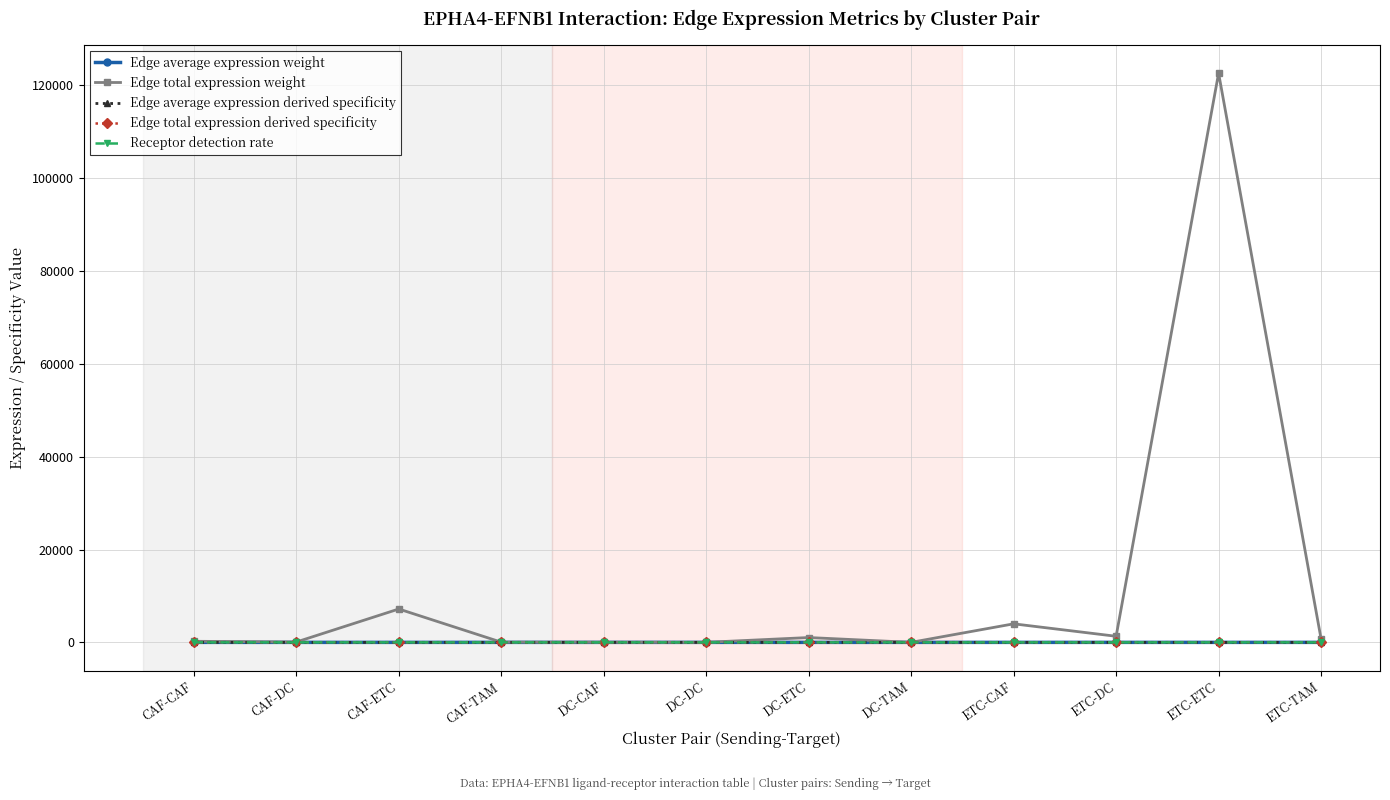

Which series has the largest total across all categories?

Edge total expression weight